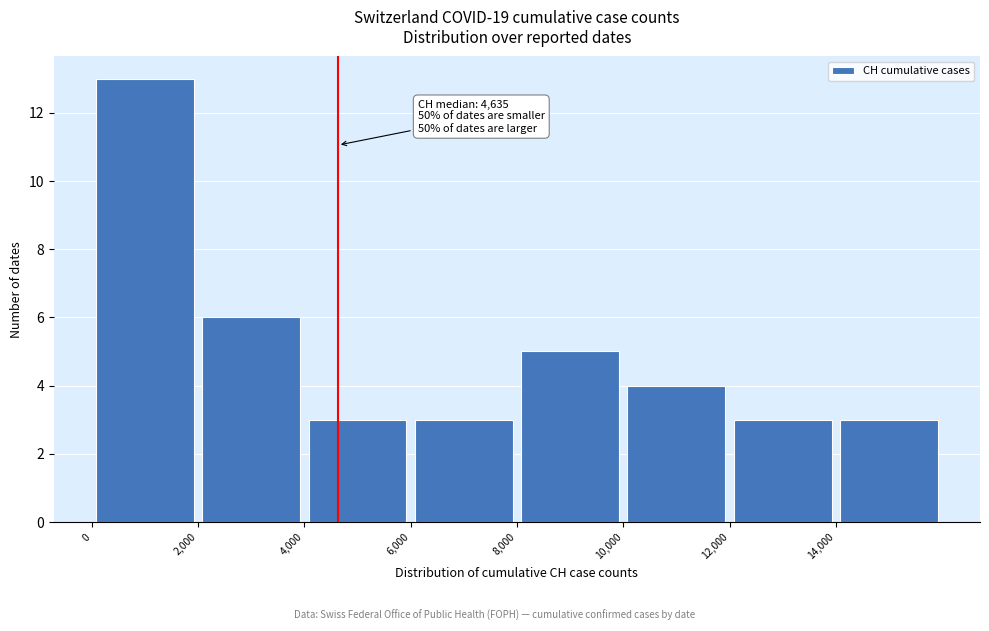

Over which range of the x-axis is the bar tallest?

0 to 2000